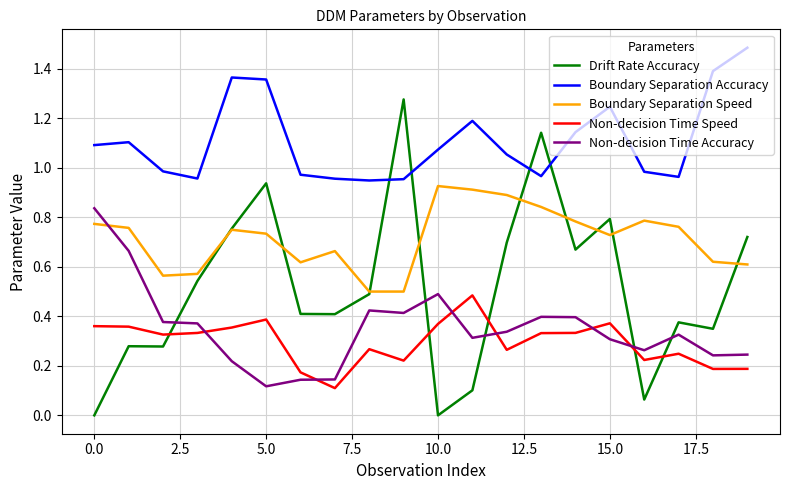

True or false: Boundary Separation Accuracy and Boundary Separation Speed cross at least once.

False